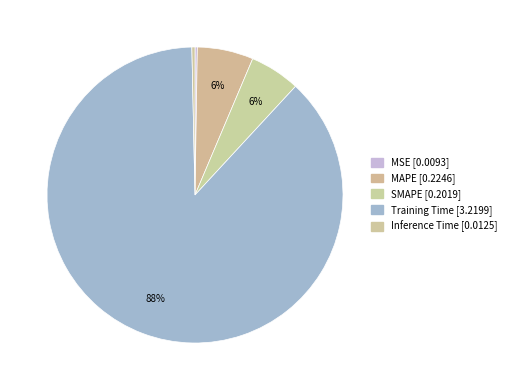

To the nearest percent, what is the average slice percentage?

20%